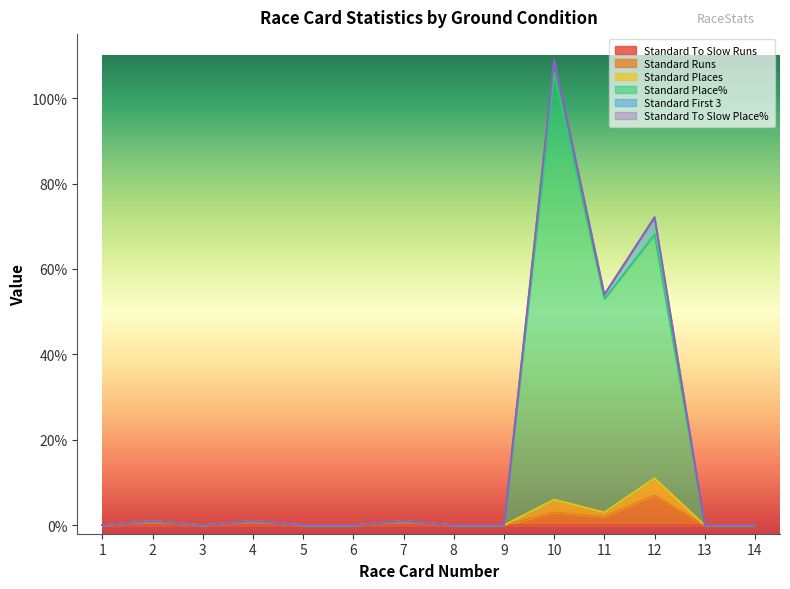

Rank the categories by Standard Place% value from highest to lowest.

10, 12, 11, 1, 2, 3, 4, 5, 6, 7, 8, 9, 13, 14